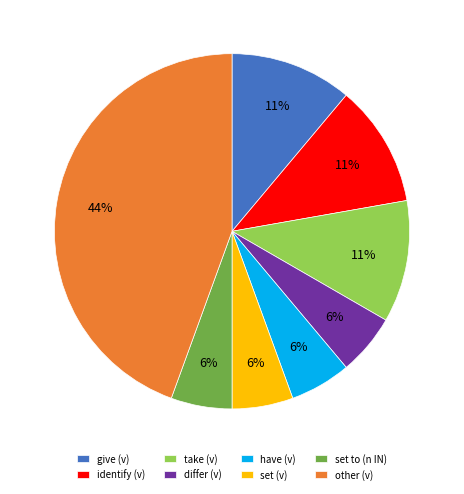

How many slices are in this pie chart?

8